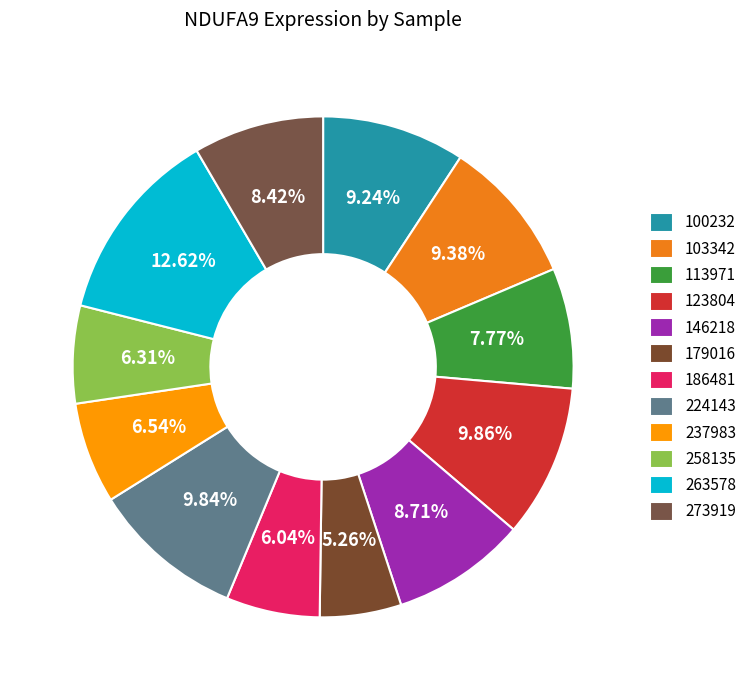

How many slices are in this pie chart?

12